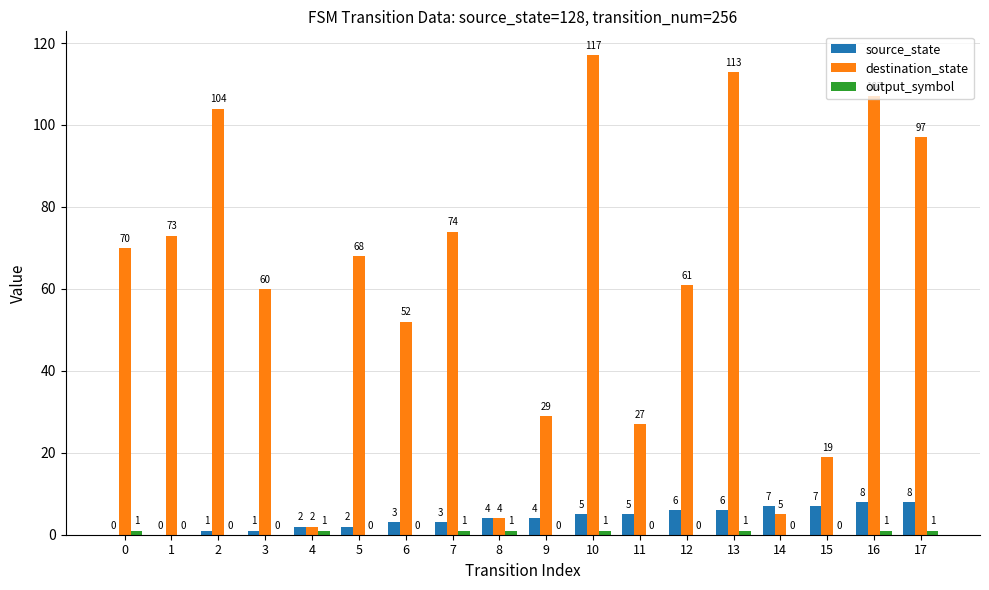

What is the sum of the destination_state values at 8 and 6?

56